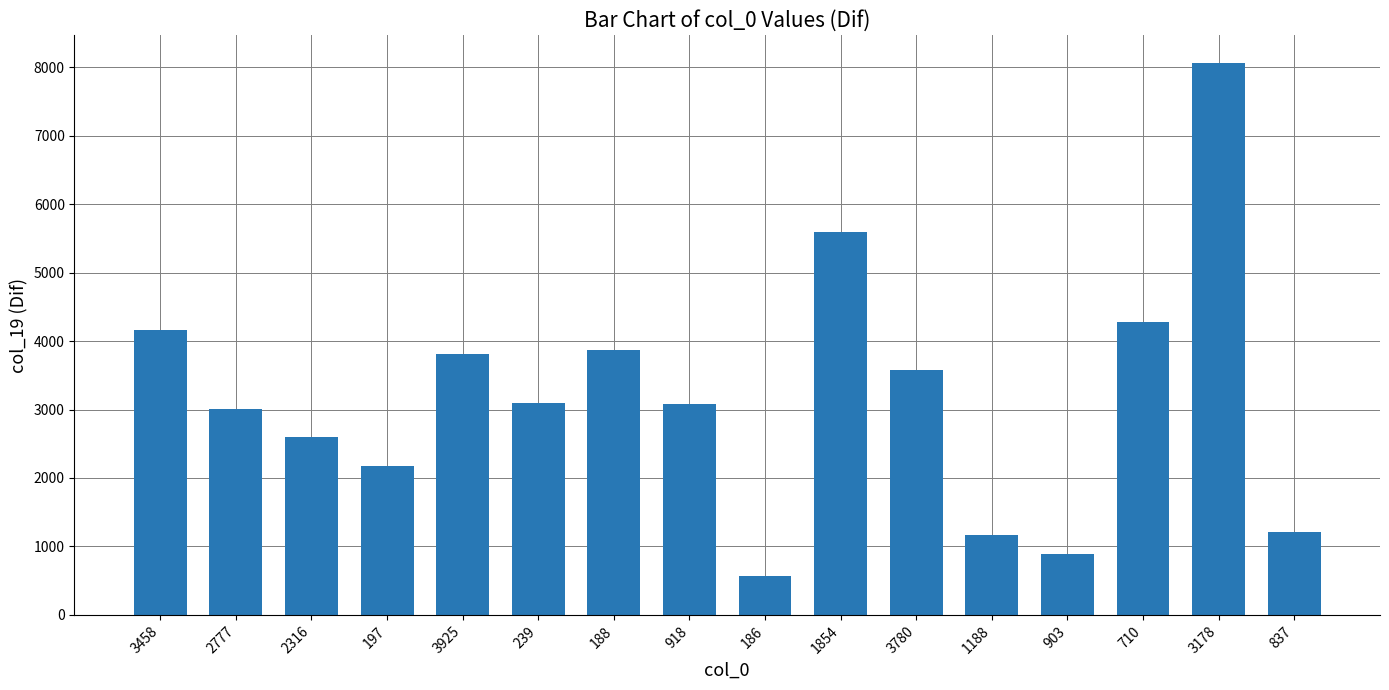

What is the minimum value shown in the chart?

569